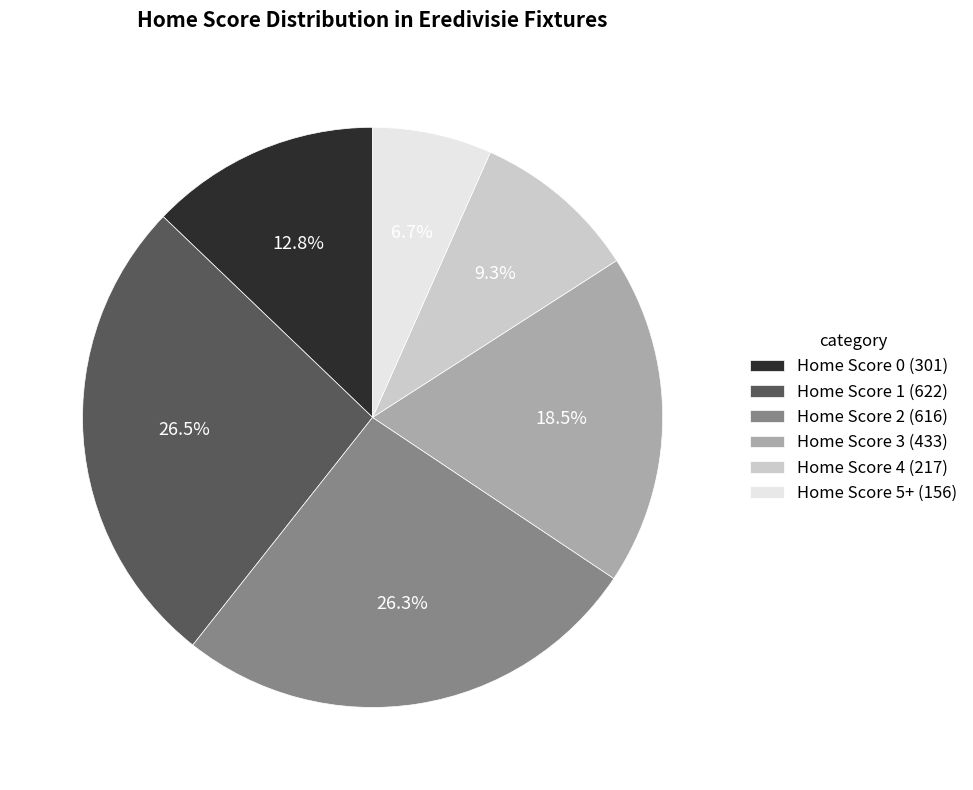

To the nearest percent, what percentage of the pie is Home Score 2?

26%